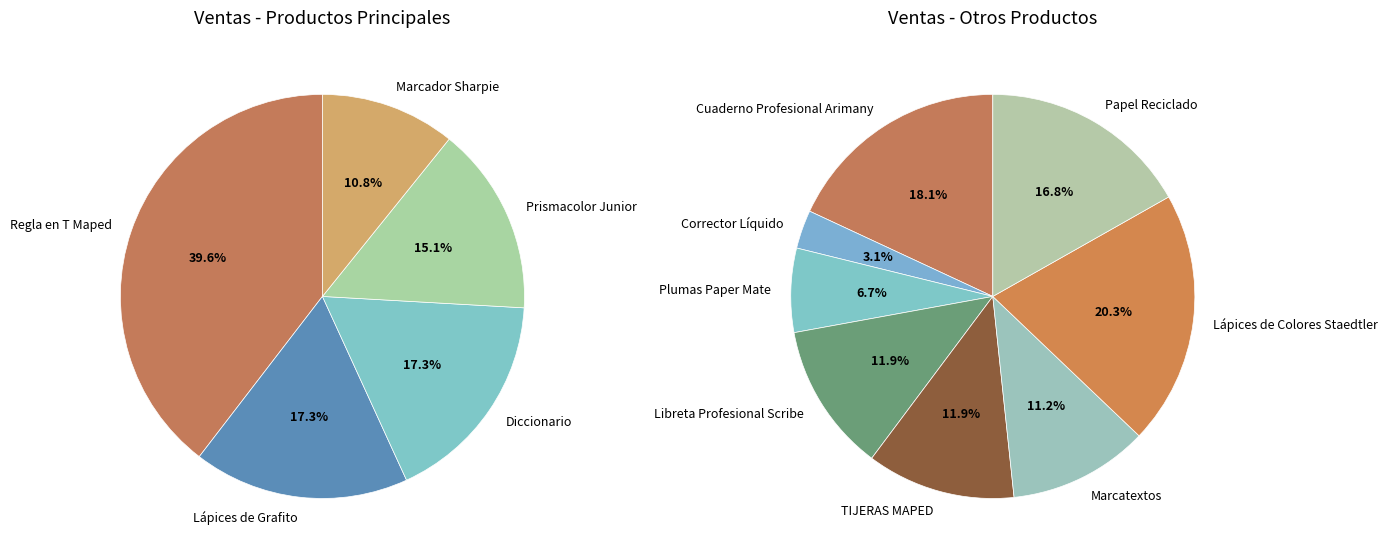

What is the change in value from Lápices de Grafito to Prismacolor Junior?

-30